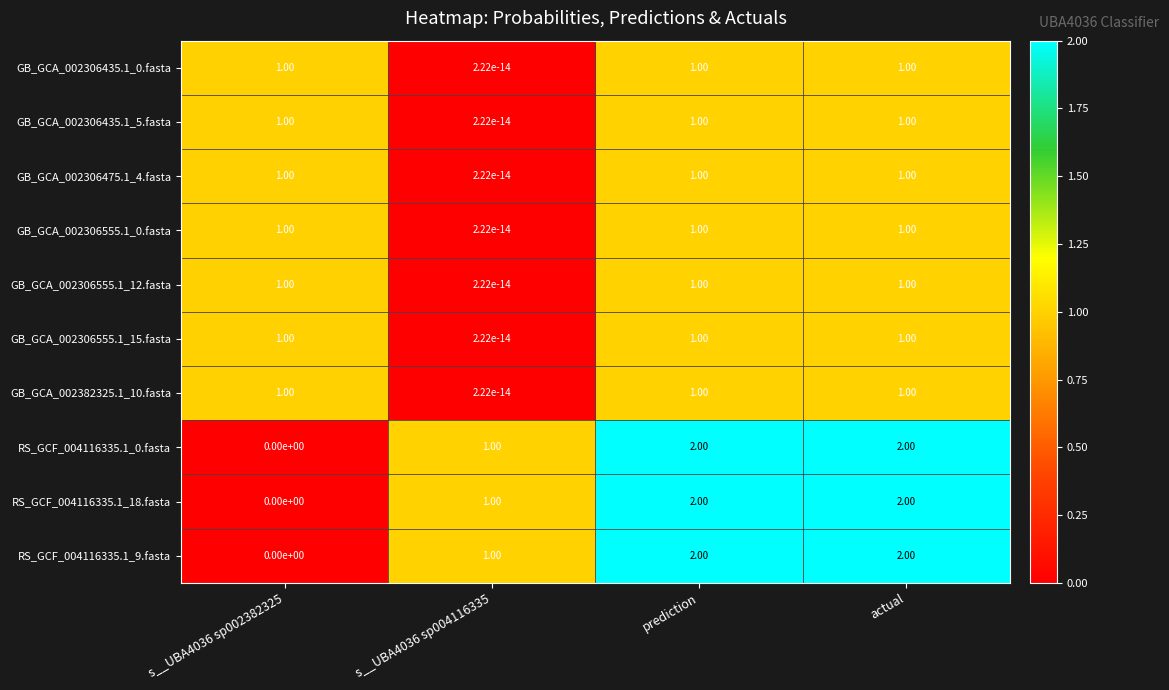

What is the spread (max minus min) of values at actual?

1.0